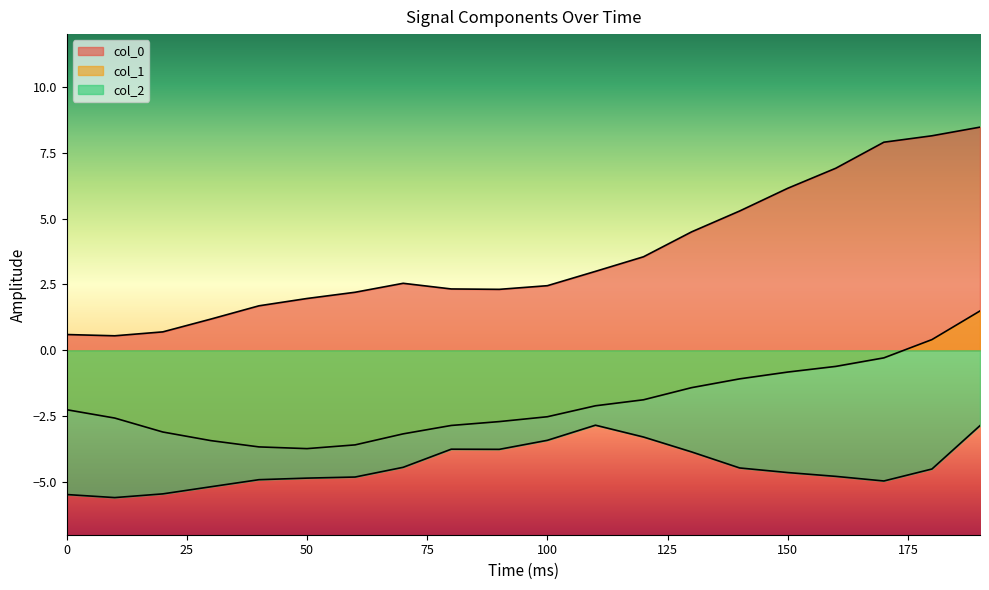

True or false: col_2 and col_1 cross at least once.

False